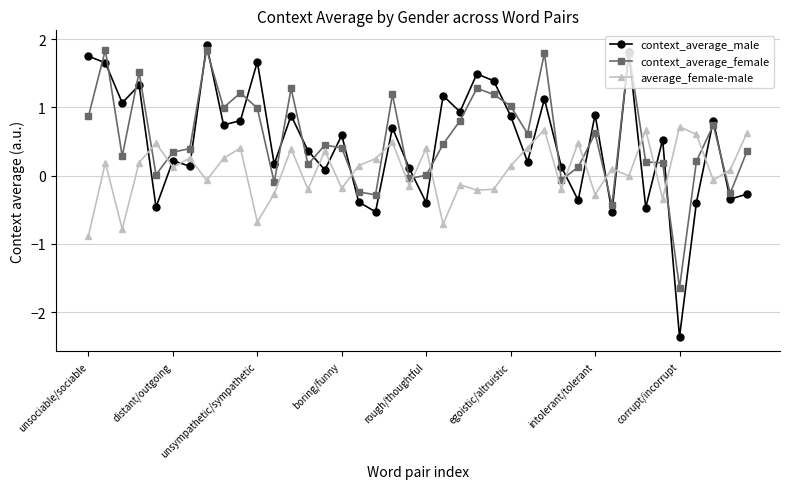

What are all the series names shown in the legend?

context_average_male, context_average_female, average_female-male